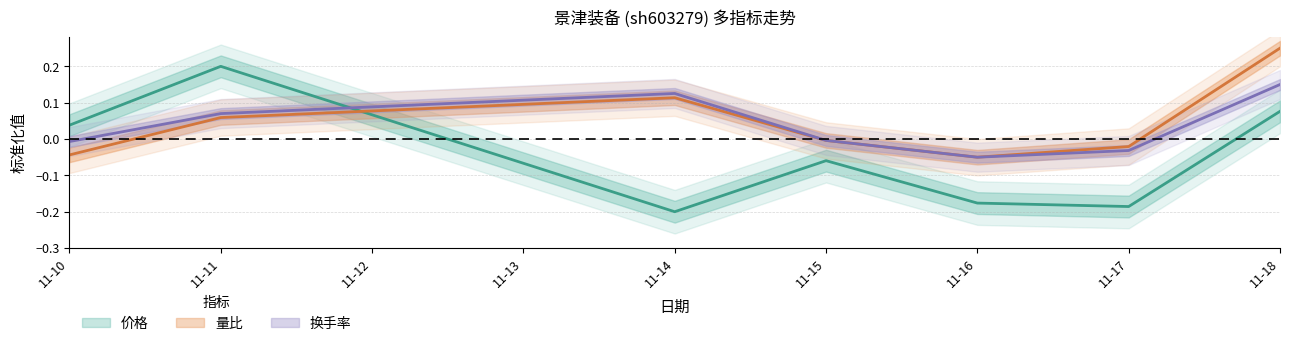

How many series are shown in this chart?

3